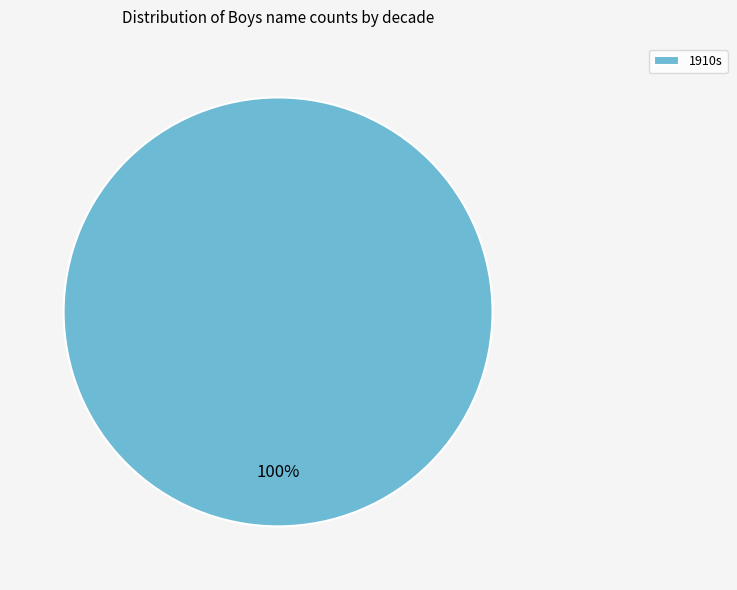

Rank the categories by value from lowest to highest.

1910s